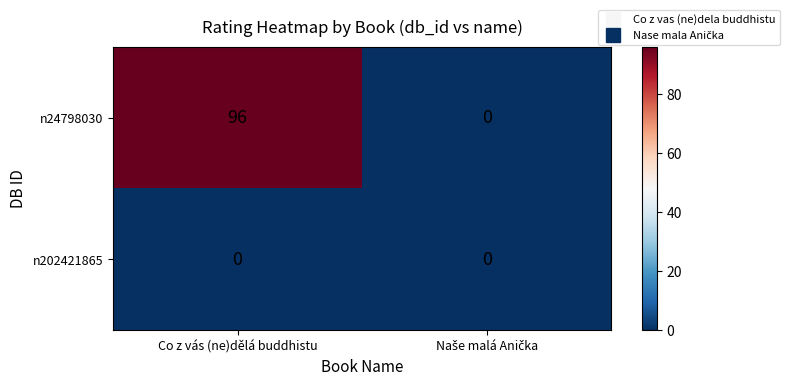

List the series in order of their peak value, lowest first.

n202421865, n24798030